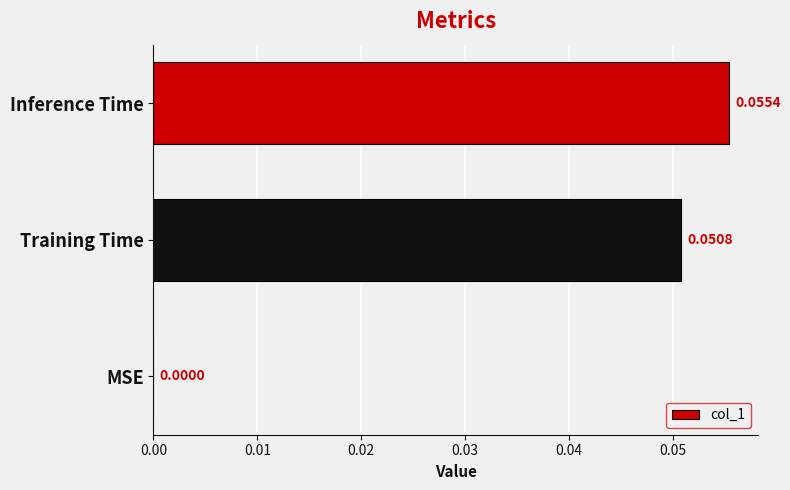

At which category does the chart reach its peak across all series?

Inference Time